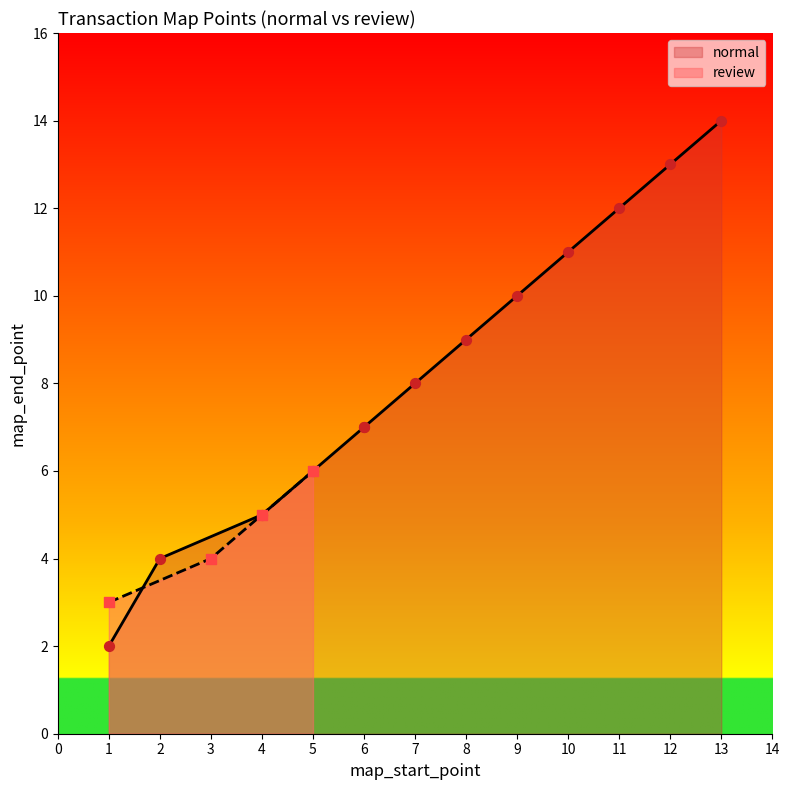

What is the ratio of the value at 1 to the value at 5?

0.5